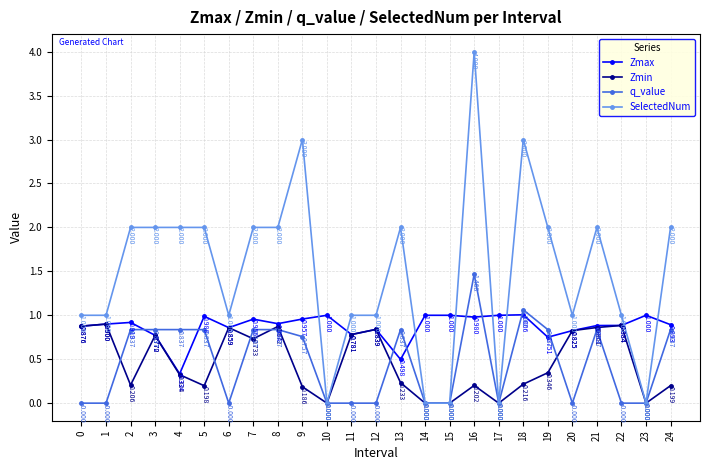

How many values in Zmin are above zero?

20